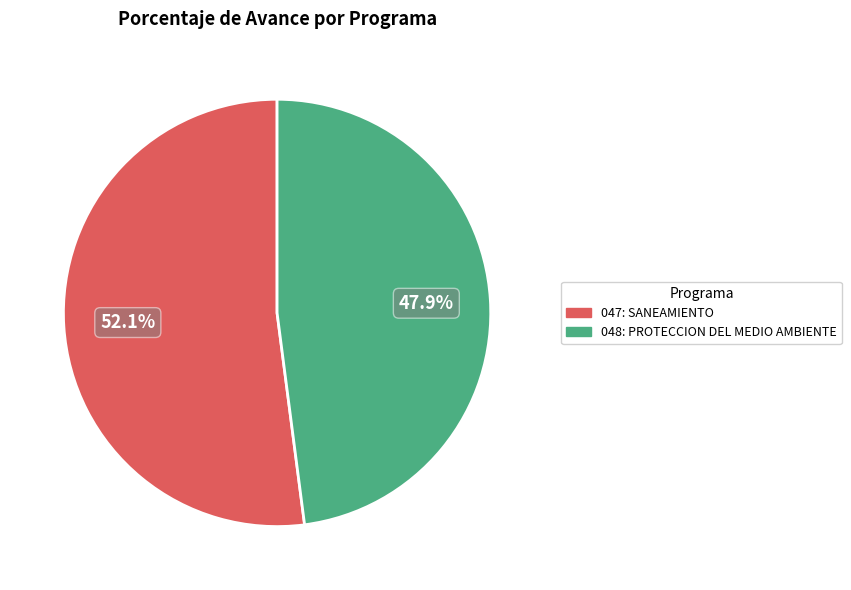

Count the number of slices in the pie.

2